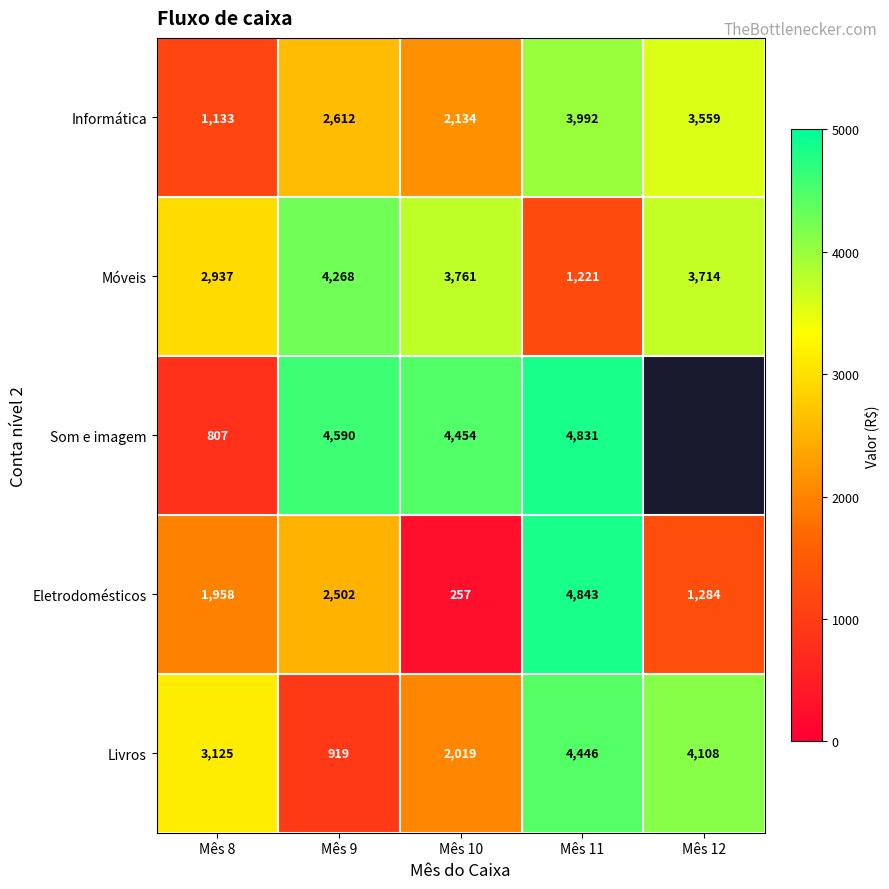

What is the difference between the highest and lowest values at Mês 8?

2318